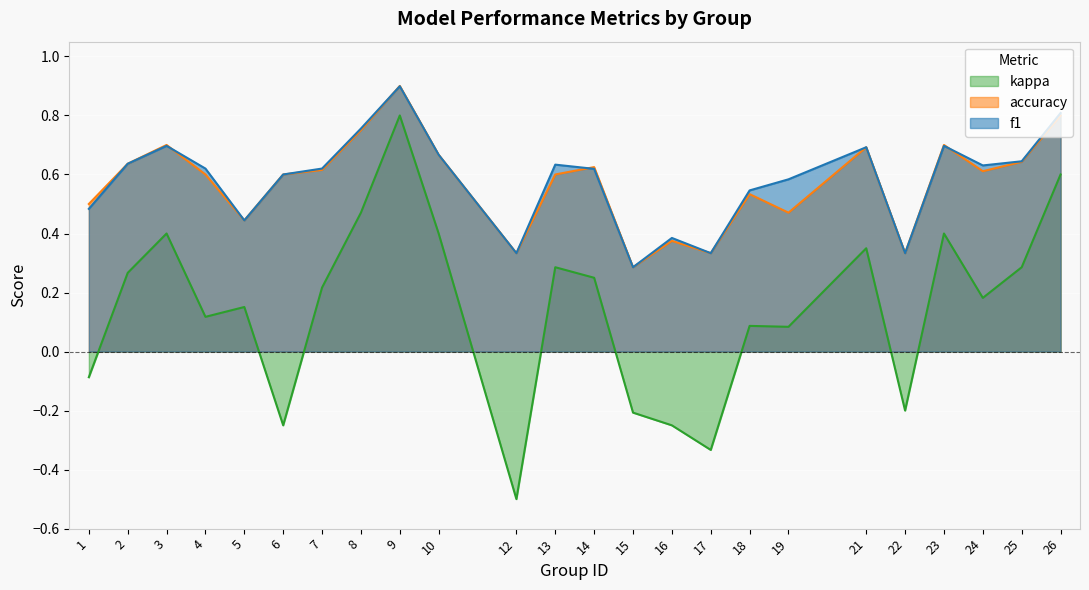

What is the spread (max minus min) of values at 12?

0.8